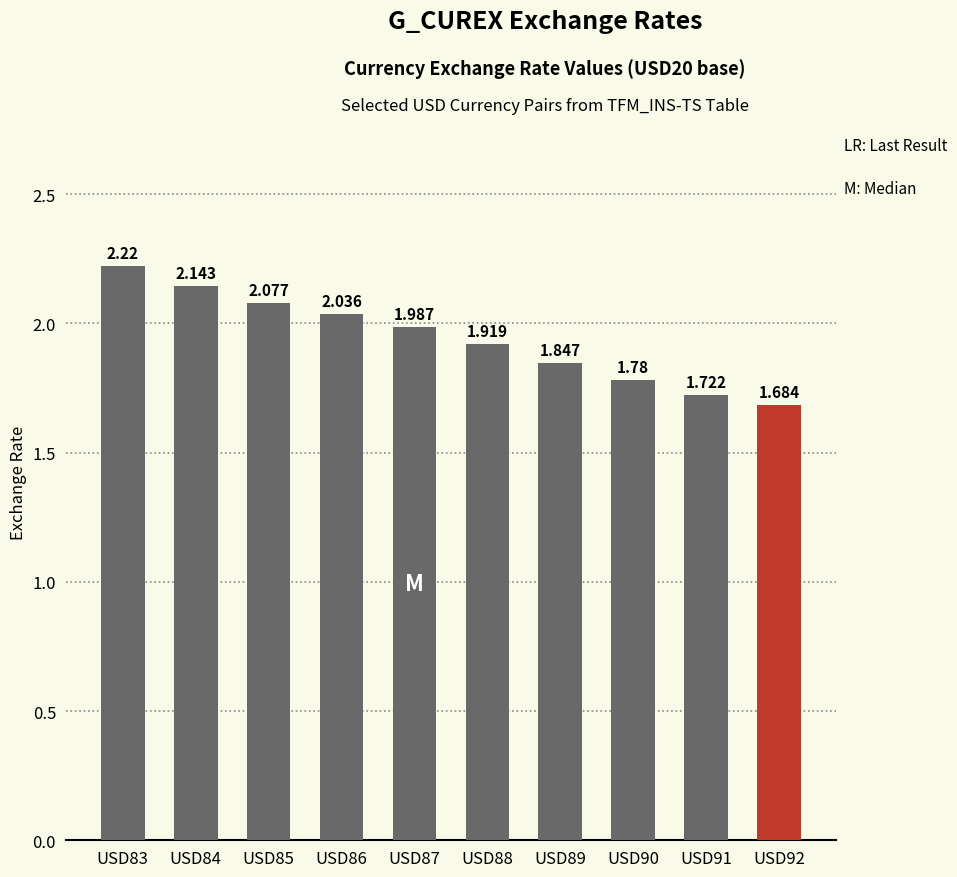

List the labels in order of value, smallest first.

USD92, USD91, USD90, USD89, USD88, USD87, USD86, USD85, USD84, USD83